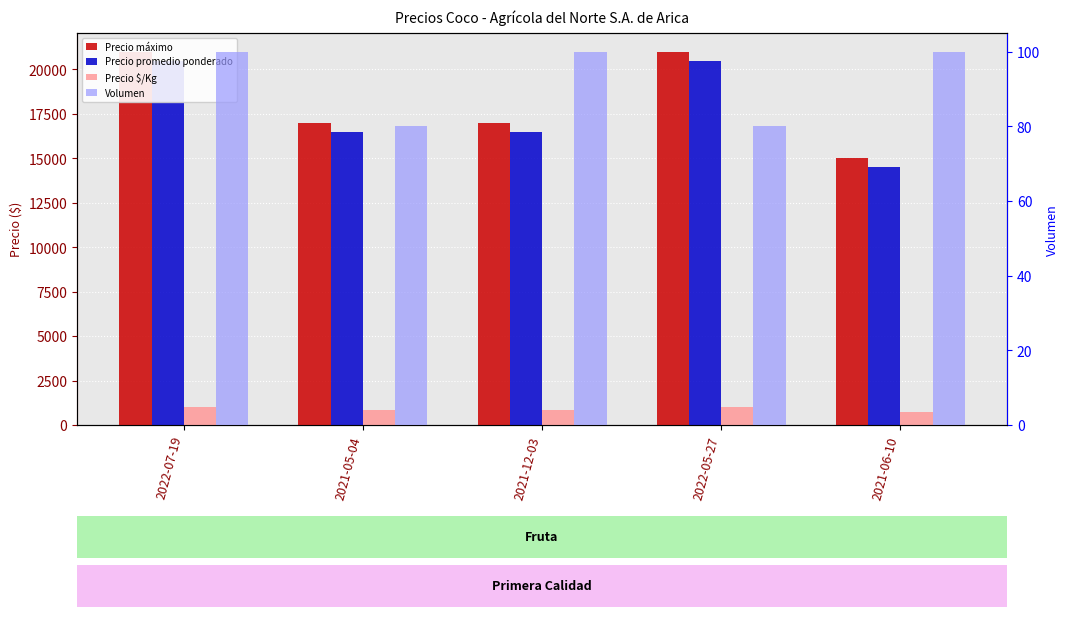

What is the total value across all series at 2022-07-19?

42625